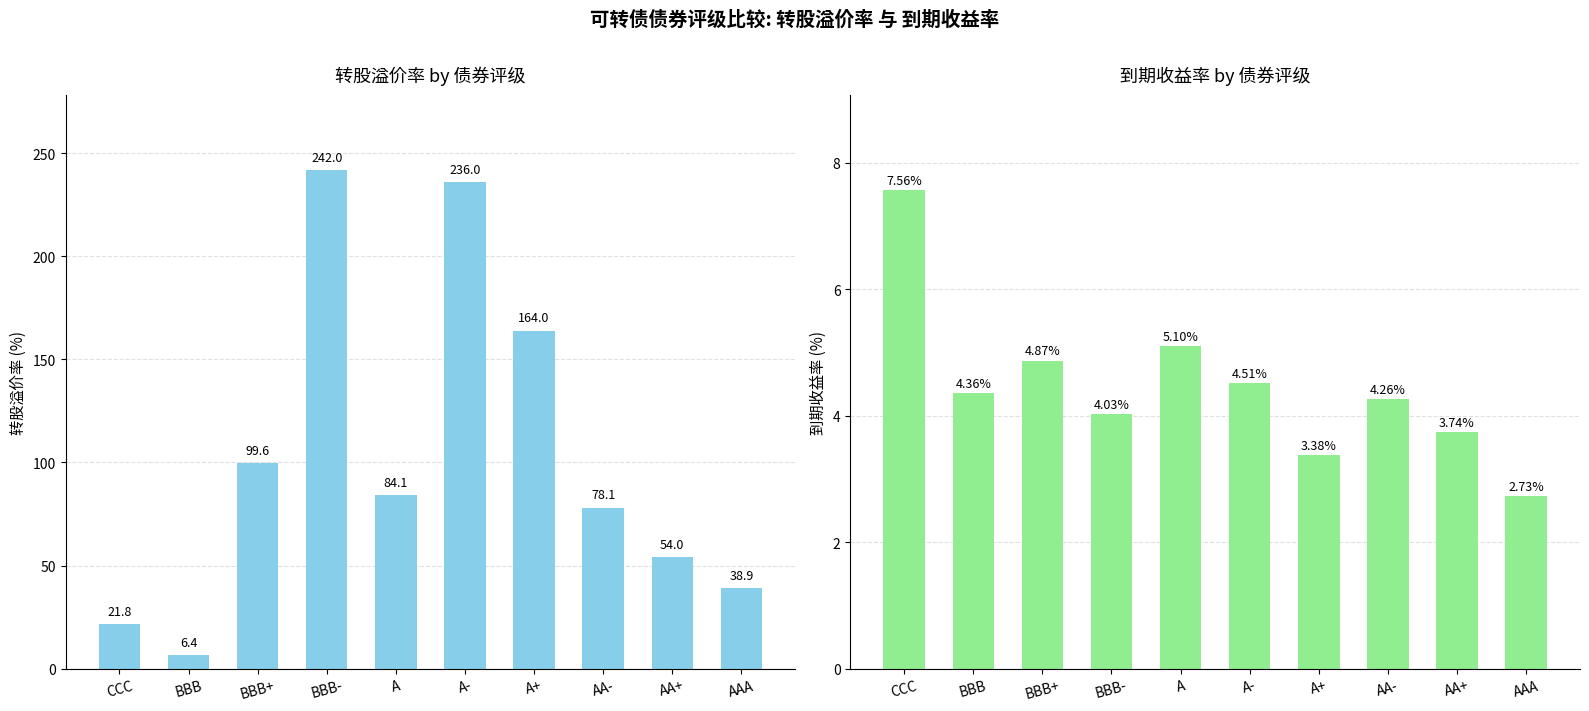

Reading left to right, what are all the values shown in this chart?

转股溢价率: 21.8	6.4	99.6	242.0	84.1	236.0	164.0	78.1	54.0	38.9
到期收益率: 7.6	4.4	4.9	4.0	5.1	4.5	3.4	4.3	3.7	2.7